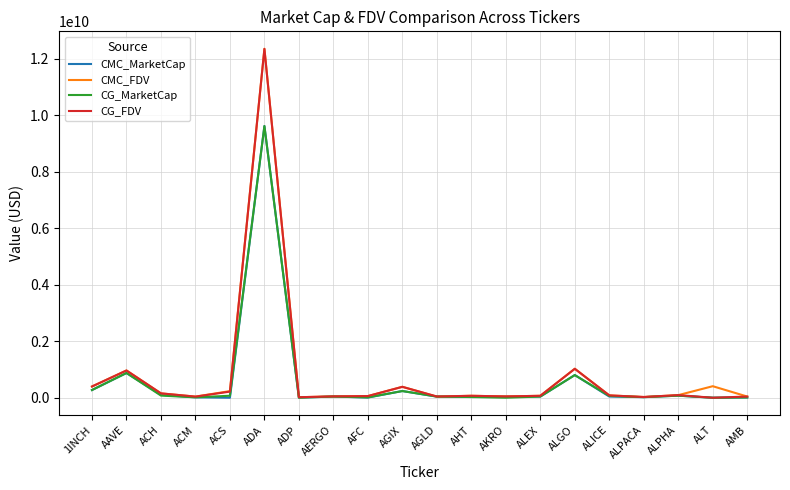

Which series changed the most between ALGO and ALPHA?

CMC_FDV